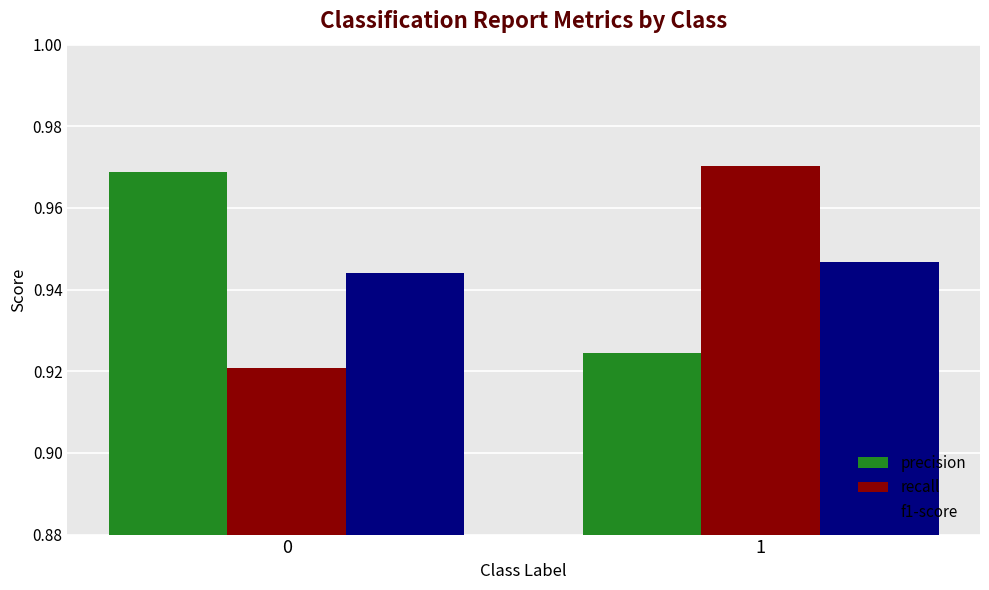

Count the number of categories in the chart.

2